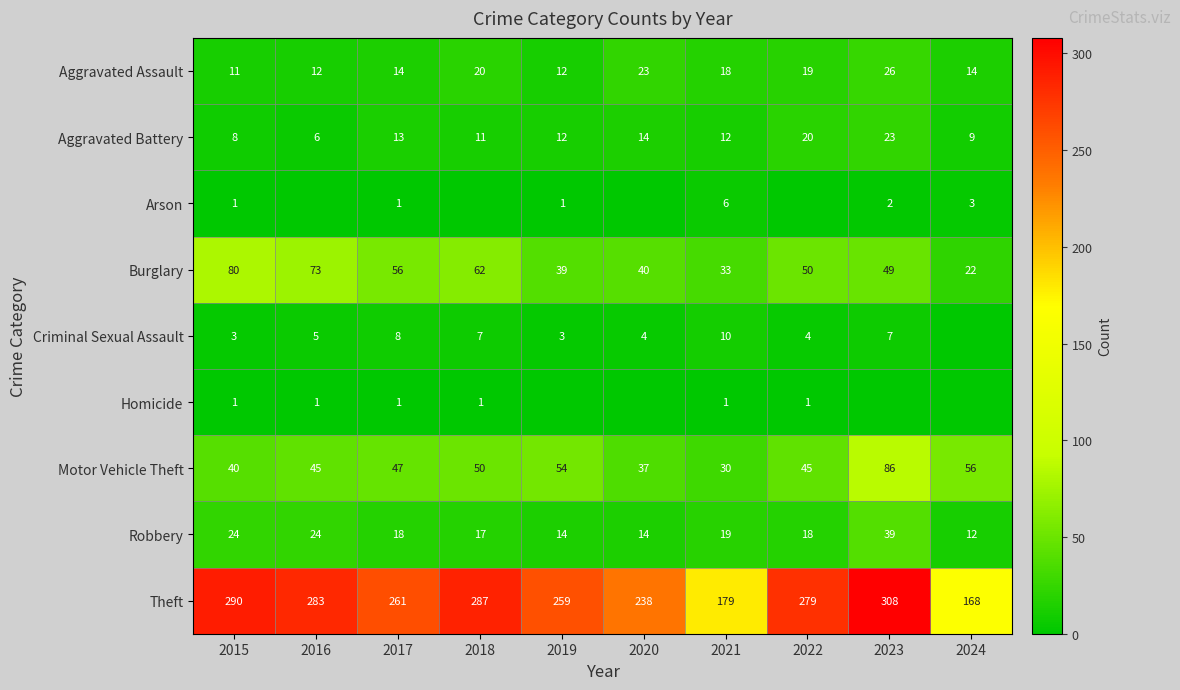

At how many categories does at least one series exceed 60?

10